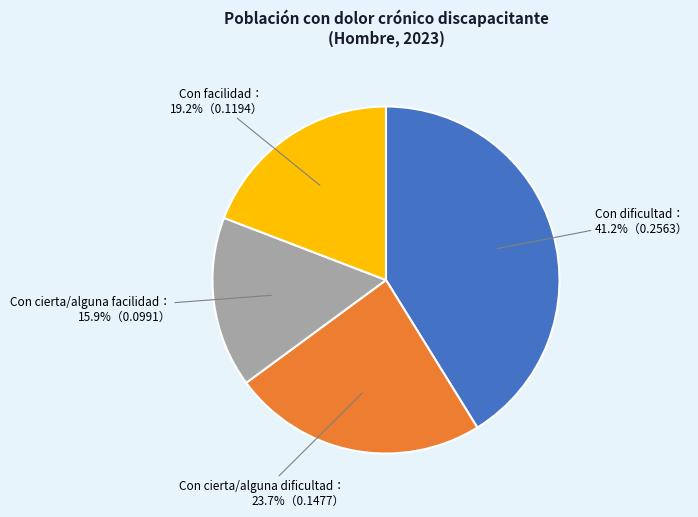

Count the number of slices in the pie.

4